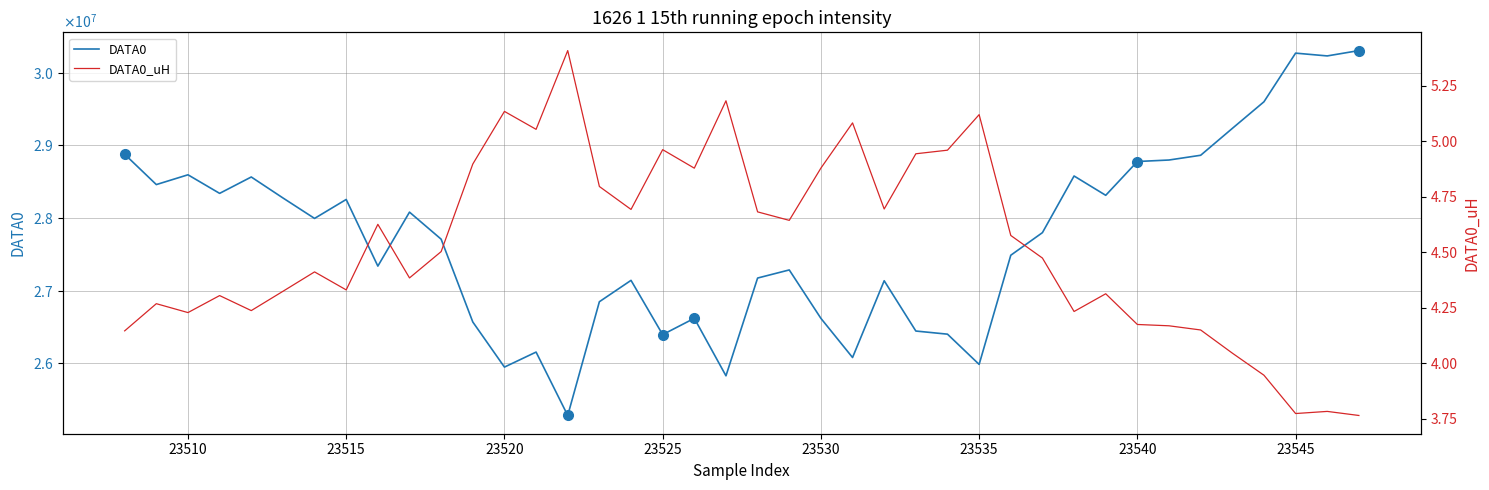

Reading left to right, transcribe all the data shown in this chart.

DATA0: 28876429.0	28459363.0	28593938.0	28338374.0	28563715.0	28275423.0	27993638.0	28254531.0	27337525.0	28080177.0	27707954.0	26568772.0	25947878.0	26154505.0	25282076.0	26847309.0	27141360.0	26394750.0	26619212.0	25827988.0	27173285.0	27284725.0	26618560.0	26079669.0	27135877.0	26444071.0	26400959.0	25984805.0	27486994.0	27798018.0	28577425.0	28311702.0	28776814.0	28797368.0	28862591.0	29232152.0	29598642.0	30268074.0	30229700.0	30303246.0
DATA0_uH: 4.1	4.3	4.2	4.3	4.2	4.3	4.4	4.3	4.6	4.4	4.5	4.9	5.1	5.1	5.4	4.8	4.7	5.0	4.9	5.2	4.7	4.6	4.9	5.1	4.7	4.9	5.0	5.1	4.6	4.5	4.2	4.3	4.2	4.2	4.1	4.0	3.9	3.8	3.8	3.8